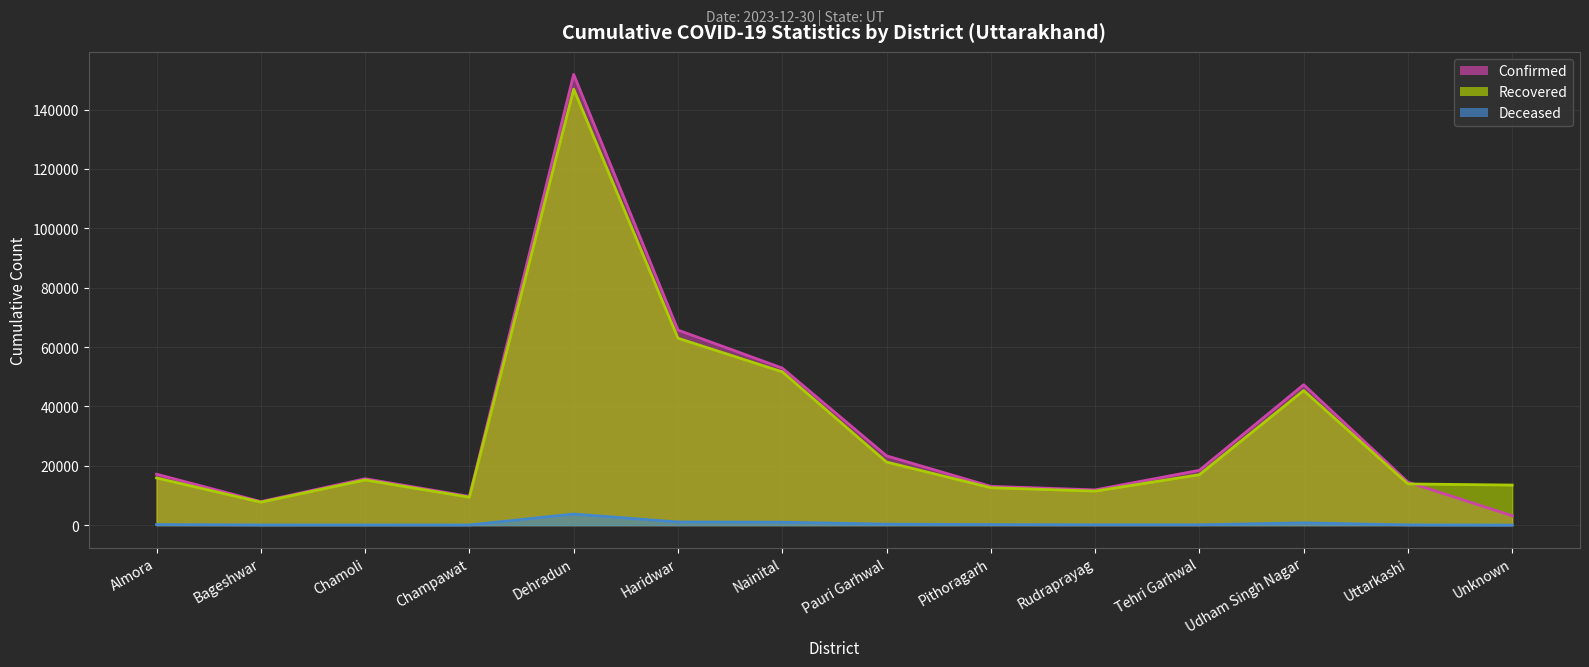

Reading right to left, what are all the values shown in this chart?

cumulativeConfirmedNumberForDistrict: Unknown=3145	Uttarkashi=14491	Udham Singh Nagar=47310	Tehri Garhwal=18474	Rudraprayag=11868	Pithoragarh=13062	Pauri Garhwal=23347	Nainital=52916	Haridwar=65716	Dehradun=151861	Champawat=9676	Chamoli=15633	Bageshwar=7932	Almora=17157
cumulativeDeceasedNumberForDistrict: Unknown=17	Uttarkashi=80	Udham Singh Nagar=769	Tehri Garhwal=118	Rudraprayag=108	Pithoragarh=186	Pauri Garhwal=336	Nainital=980	Haridwar=1056	Dehradun=3737	Champawat=55	Chamoli=65	Bageshwar=61	Almora=200
cumulativeRecoveredNumberForDistrict: Unknown=13497	Uttarkashi=13871	Udham Singh Nagar=45356	Tehri Garhwal=16993	Rudraprayag=11458	Pithoragarh=12601	Pauri Garhwal=21258	Nainital=51651	Haridwar=62975	Dehradun=146899	Champawat=9401	Chamoli=15227	Bageshwar=7737	Almora=15896